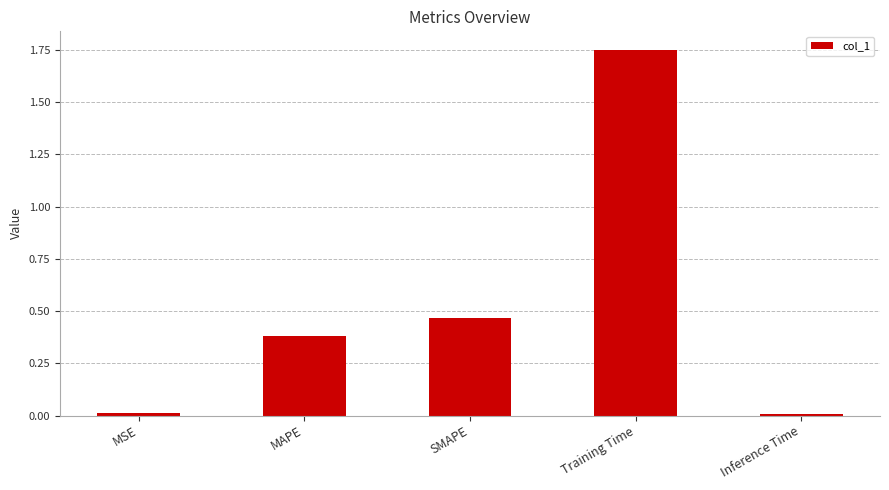

True or false: the data shows 0.6 at MAPE.

False